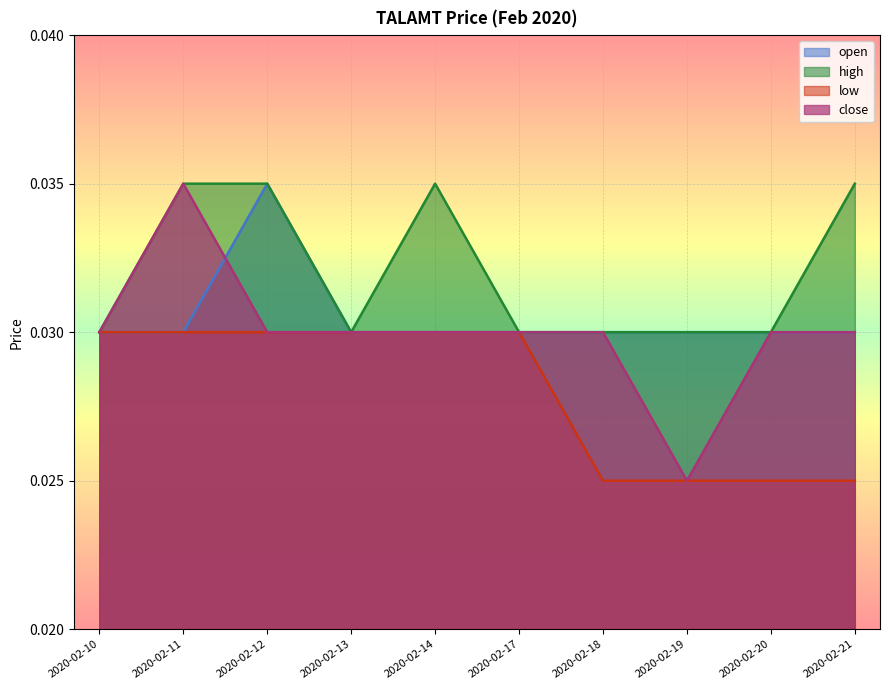

Is it true that low equals 0.0 at 2020-02-17?

False